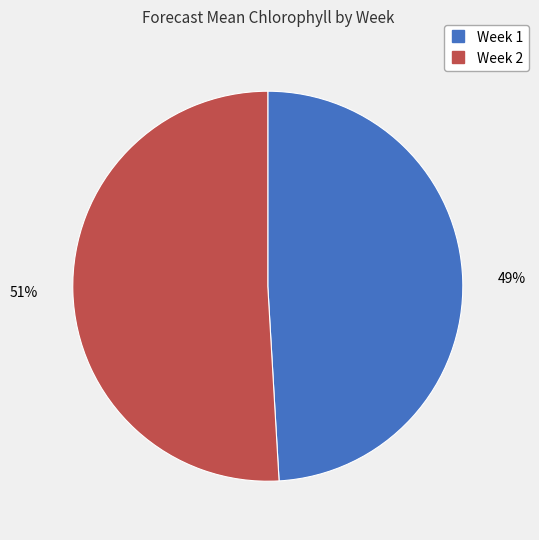

How many slices are in this pie chart?

2